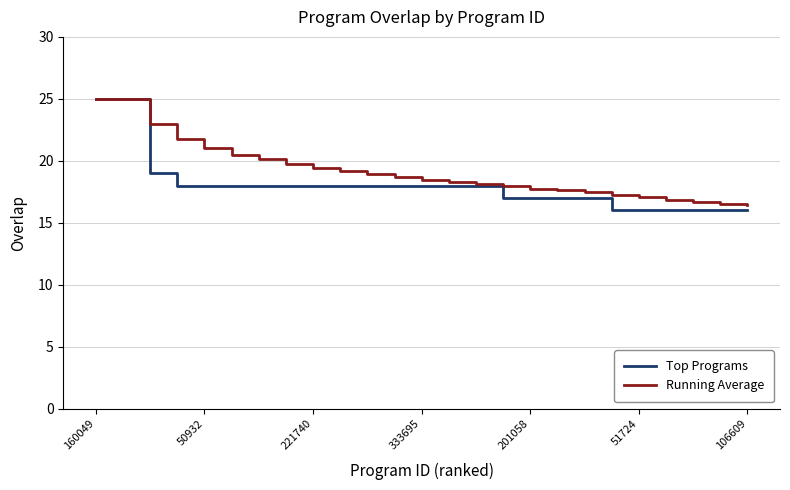

What is the minimum value for Running Average?

16.4